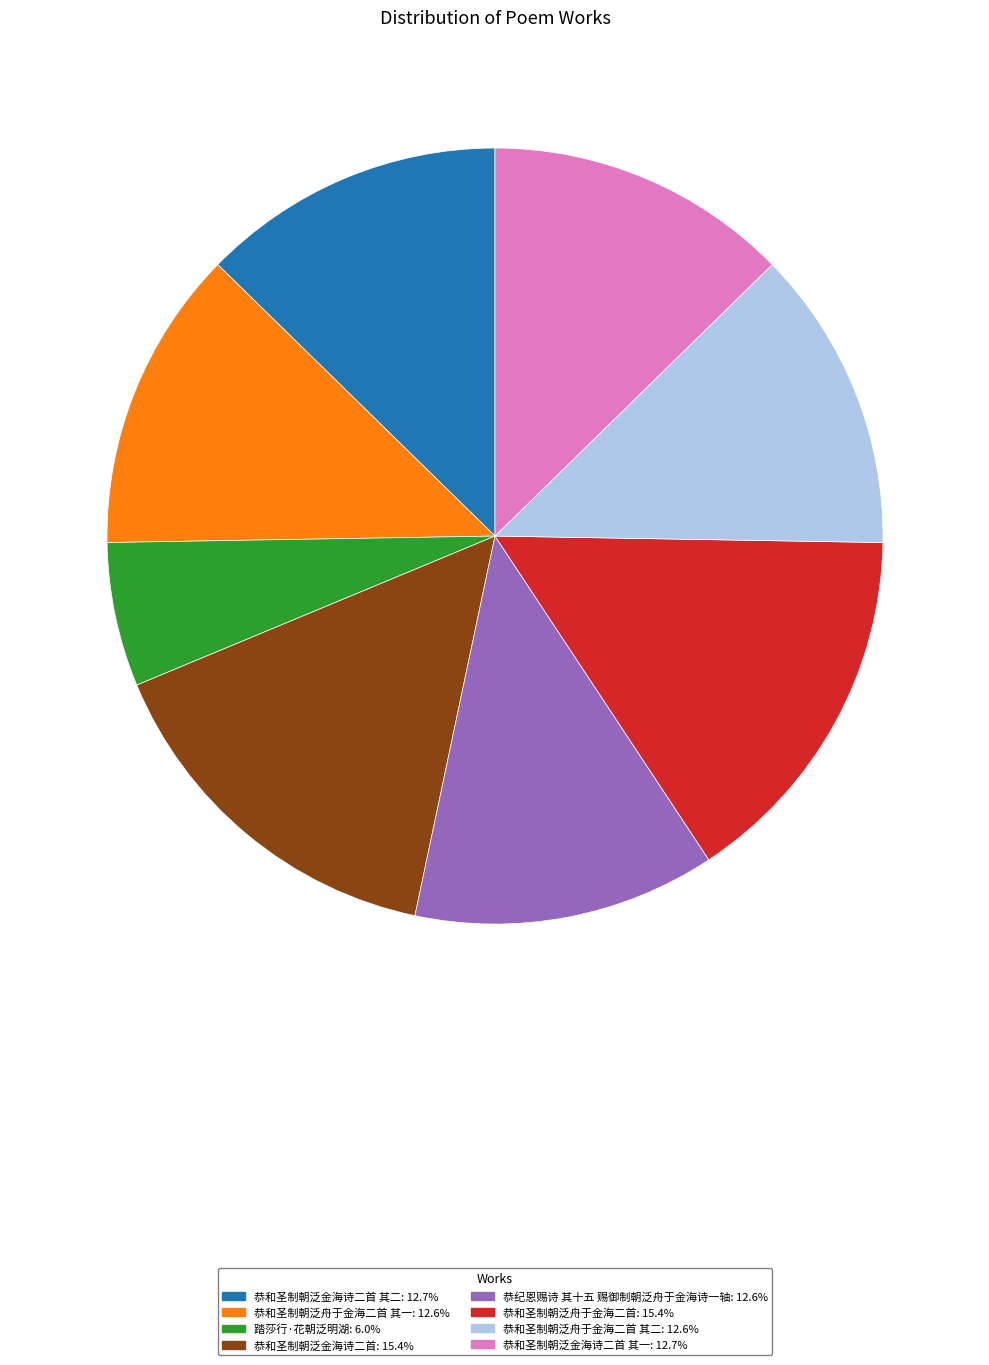

Is there any slice that represents more than half of the pie?

No